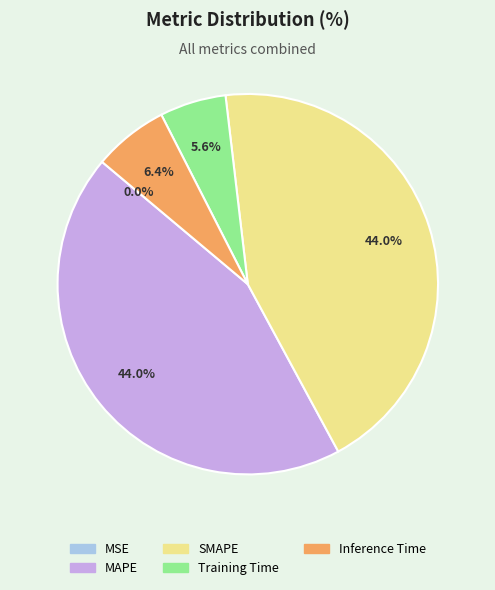

Is there any slice that represents more than half of the pie?

No